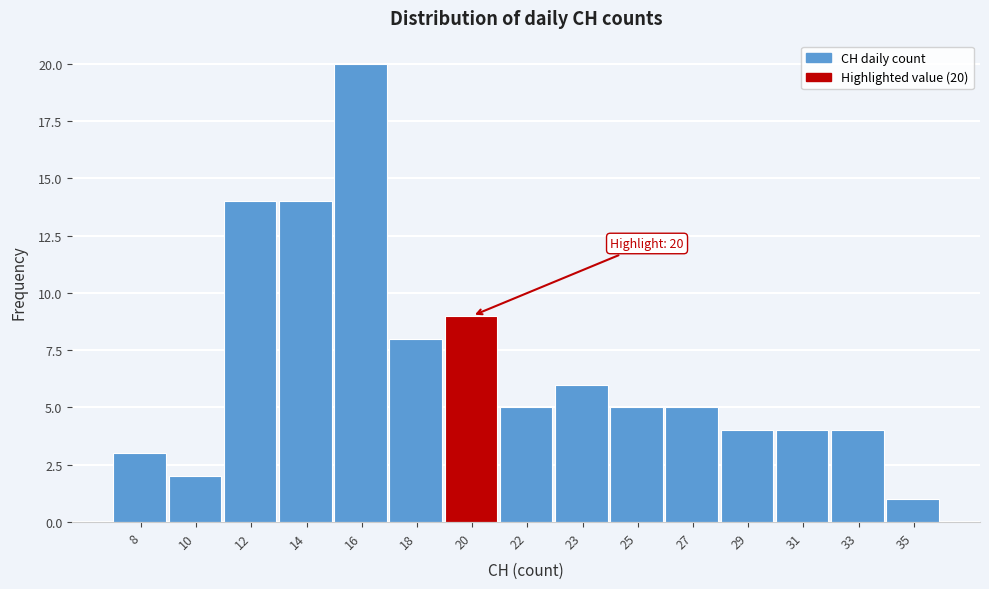

Reading left to right, list all the values displayed in this chart.

3	2	14	14	20	8	9	5	6	5	5	4	4	4	1